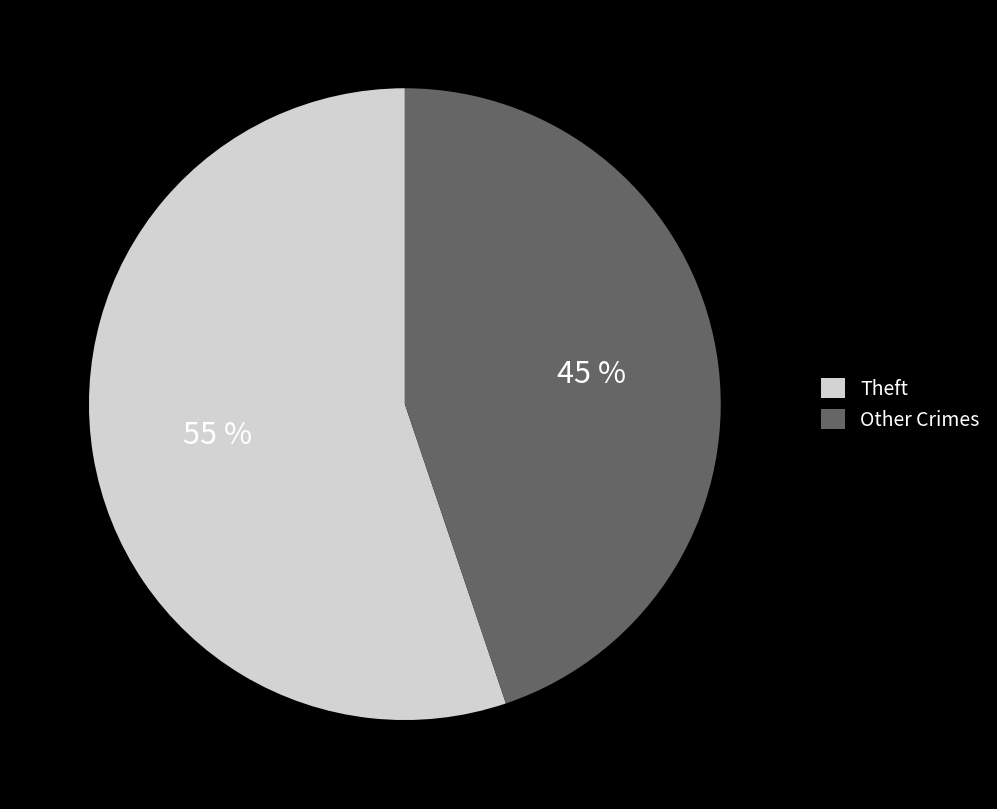

To the nearest percent, what is the difference between the largest and smallest slice percentages?

10%